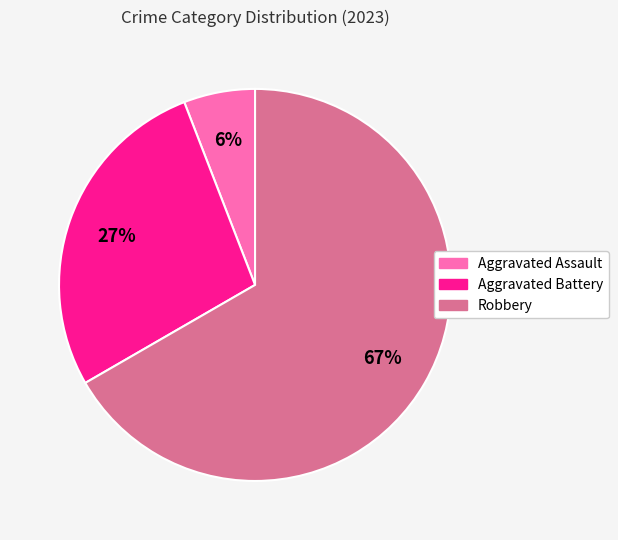

Is there a majority slice in this chart?

Yes